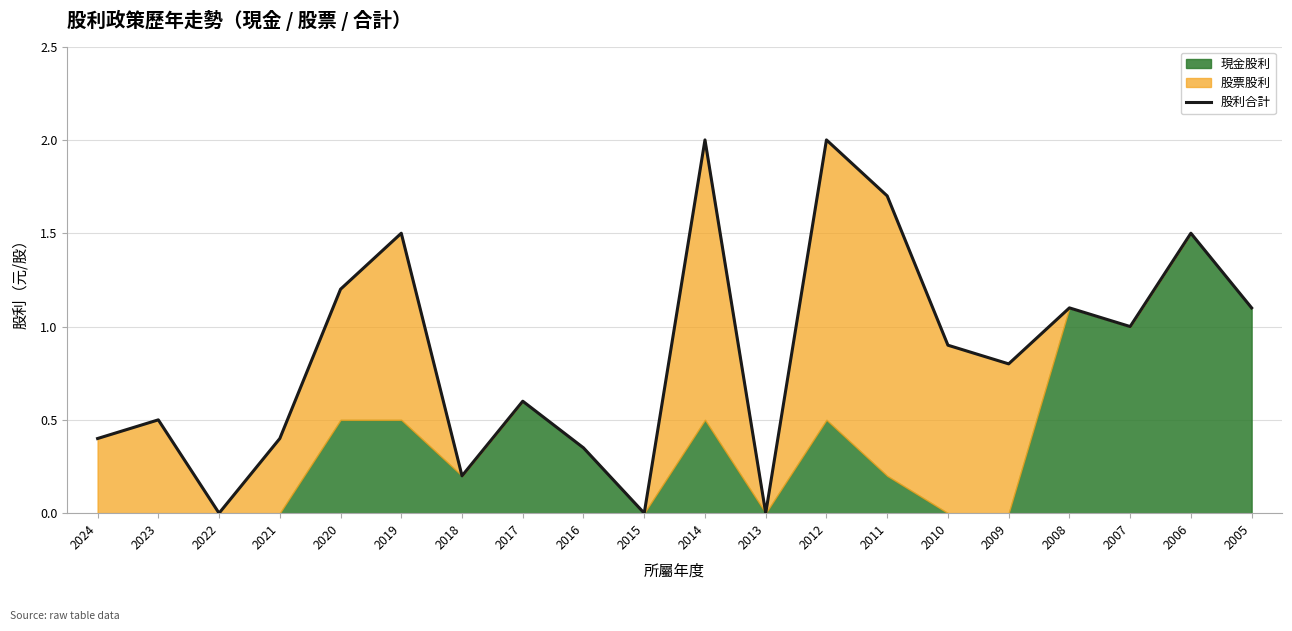

What is the difference between the second highest and second lowest values?

2.0